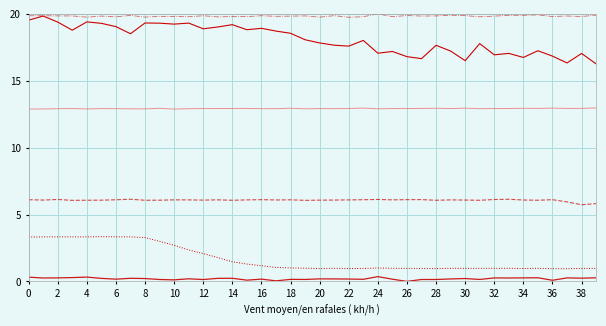

True or false: col_4 has a value of 12.9 at 6.

True